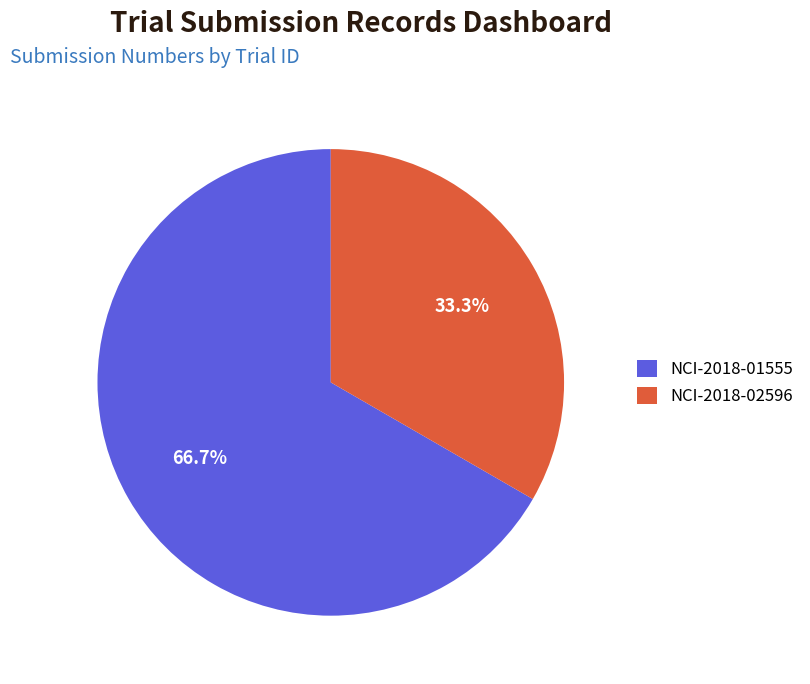

True or false: NCI-2018-02596 accounts for 19% of the total.

False